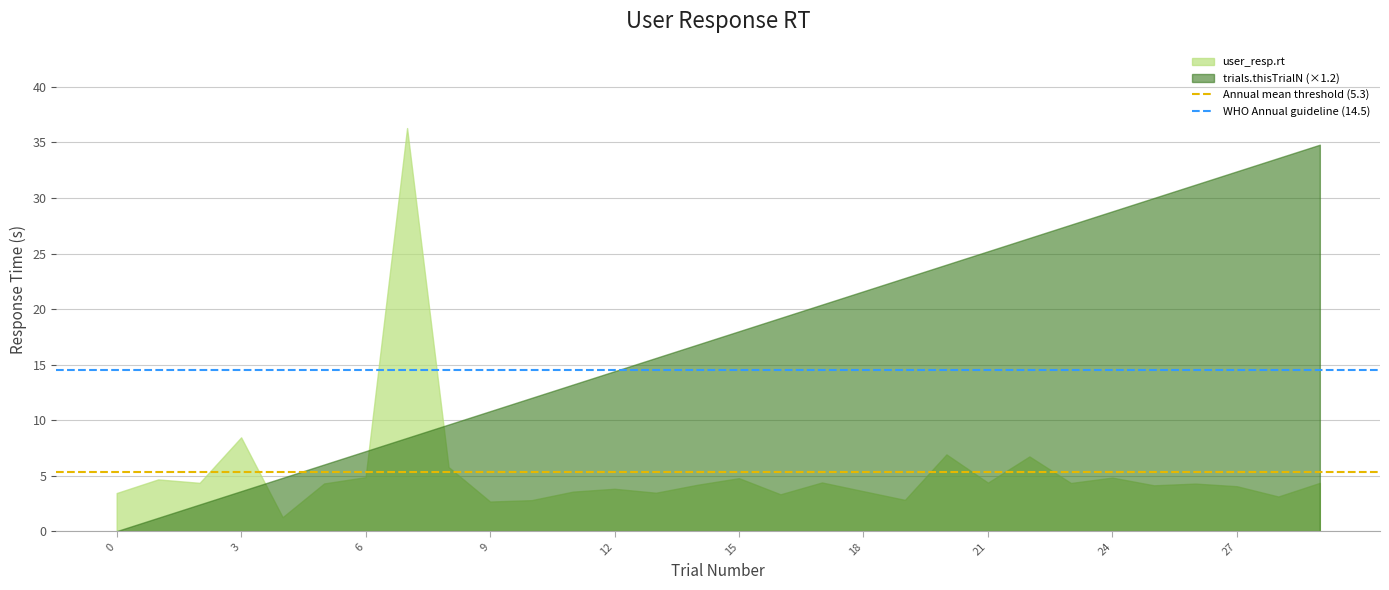

Between 0 and 3, which series saw the biggest shift?

user_resp.rt